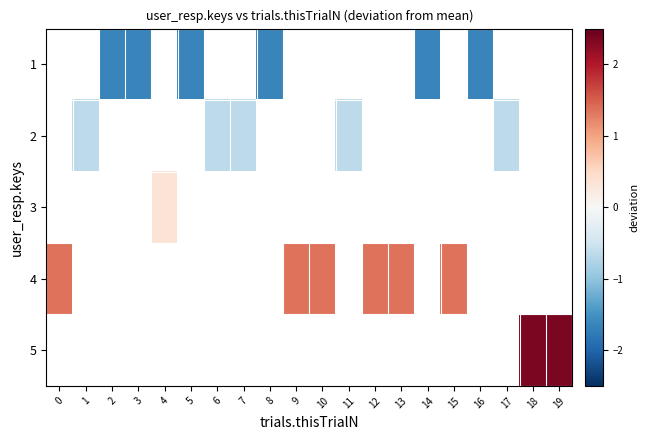

How many distinct data groups are displayed?

5